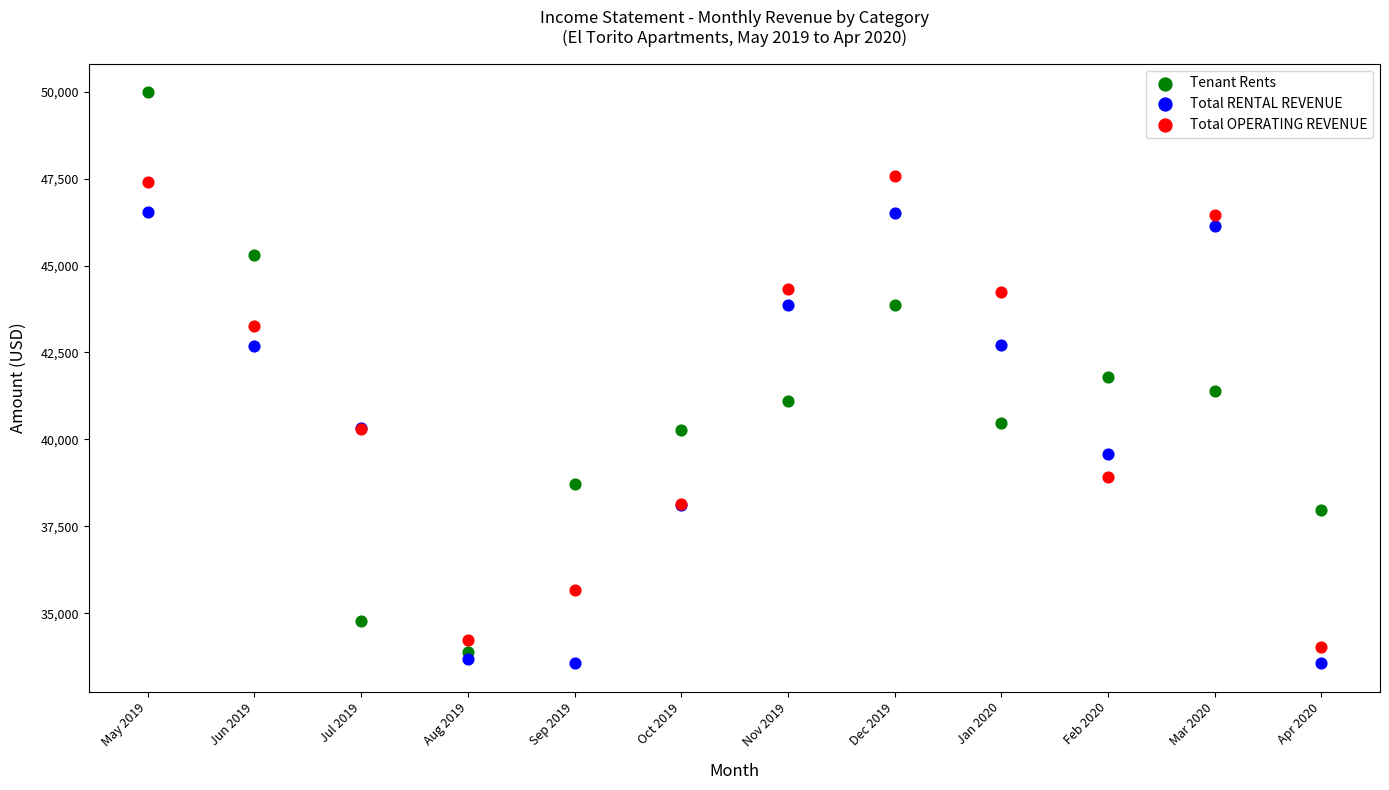

Which series has the largest Y range (max minus min)?

Tenant Rents